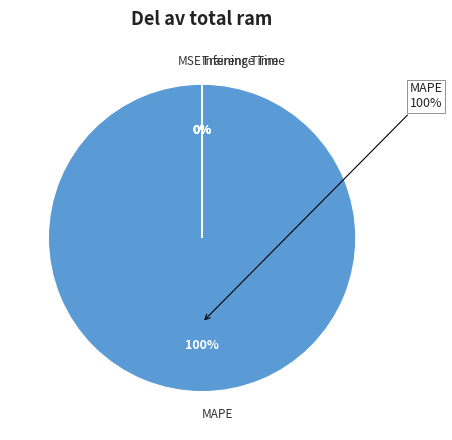

Which slice is the smallest?

Inference Time